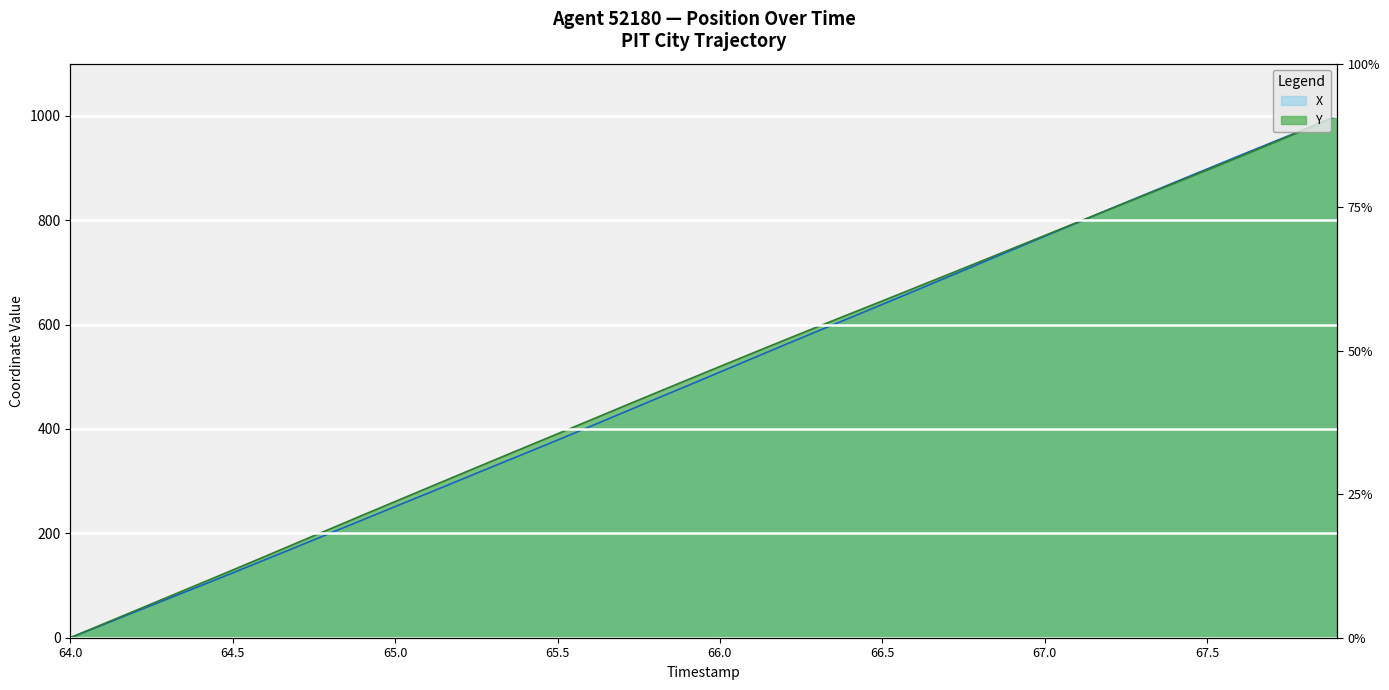

What is the difference between the Y values at 64.8 and 66.3?

387.1